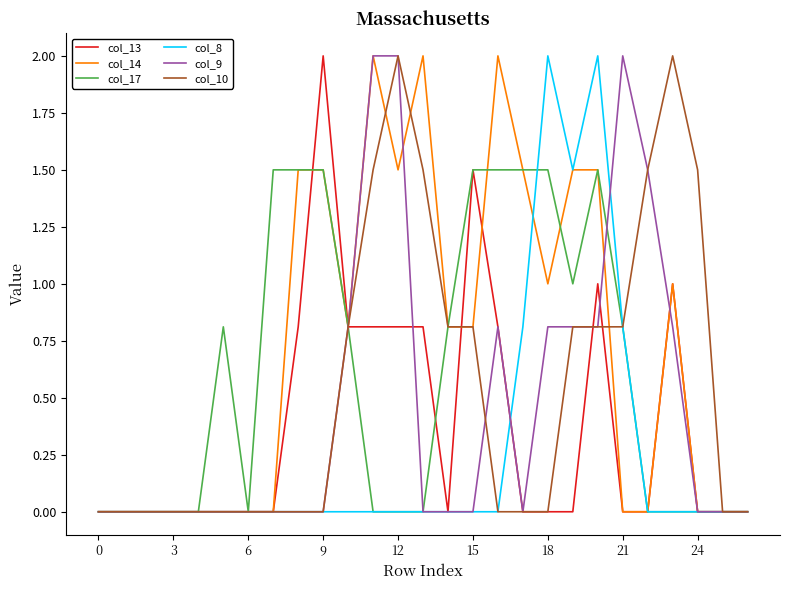

Which series has the largest total across all categories?

col_14